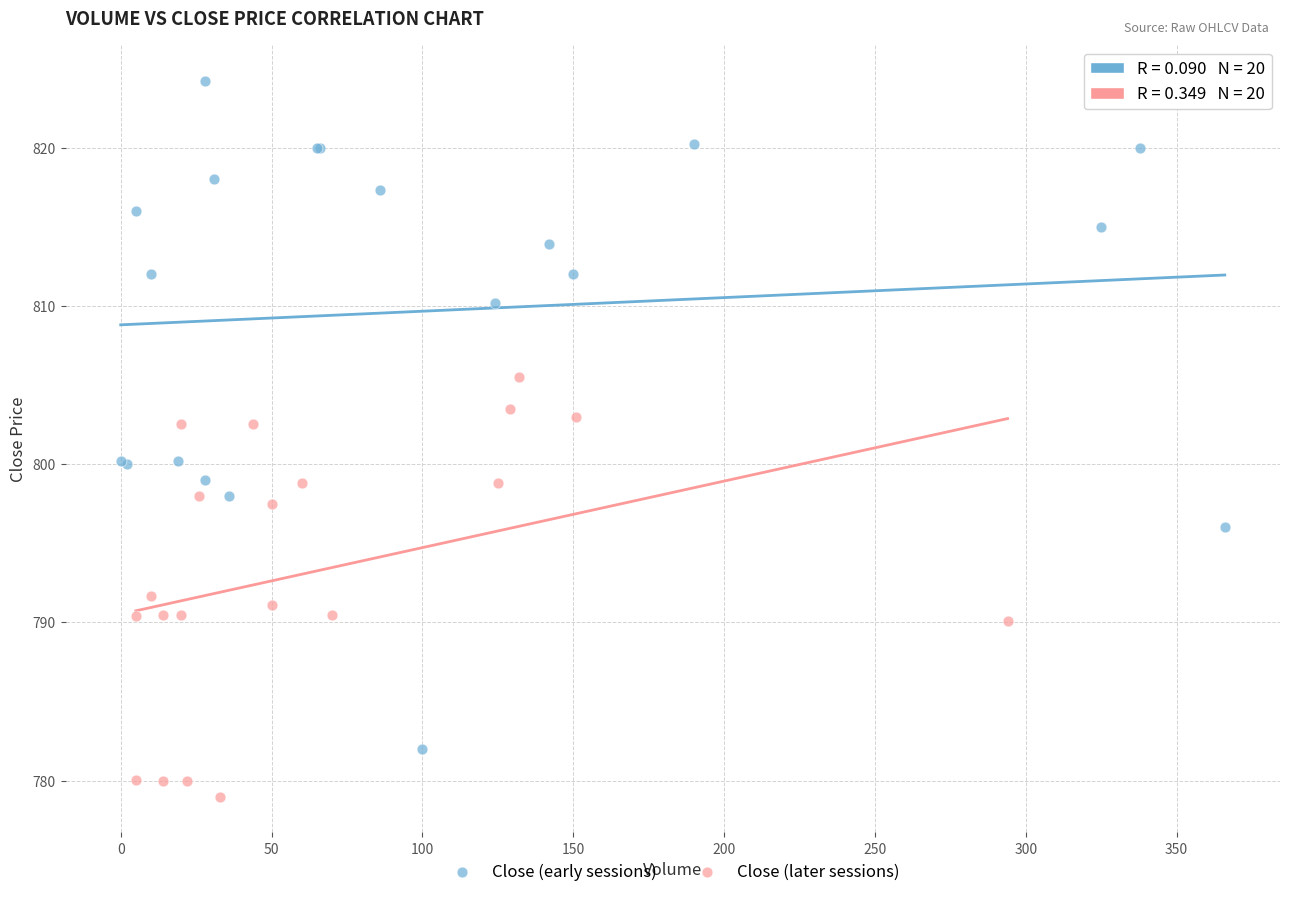

Which series has the widest spread of Y values?

Close (early sessions)